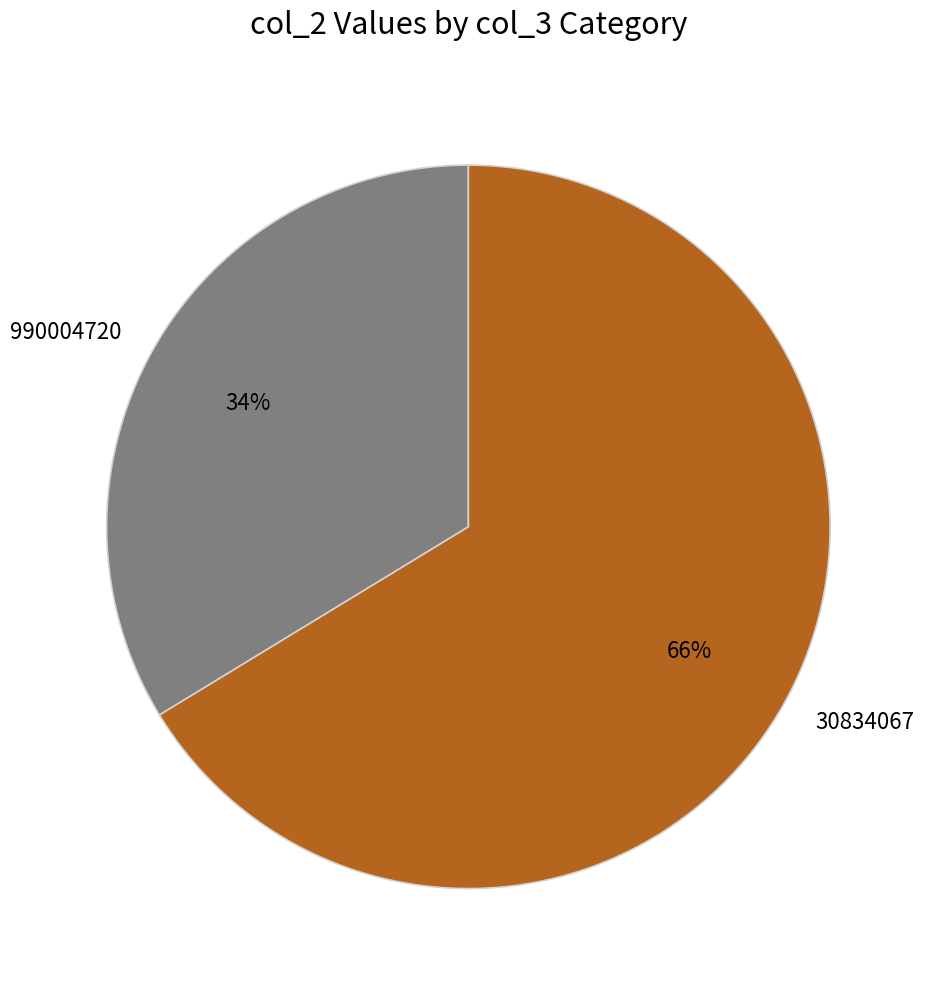

To the nearest percent, what portion does 30834067 represent?

66%